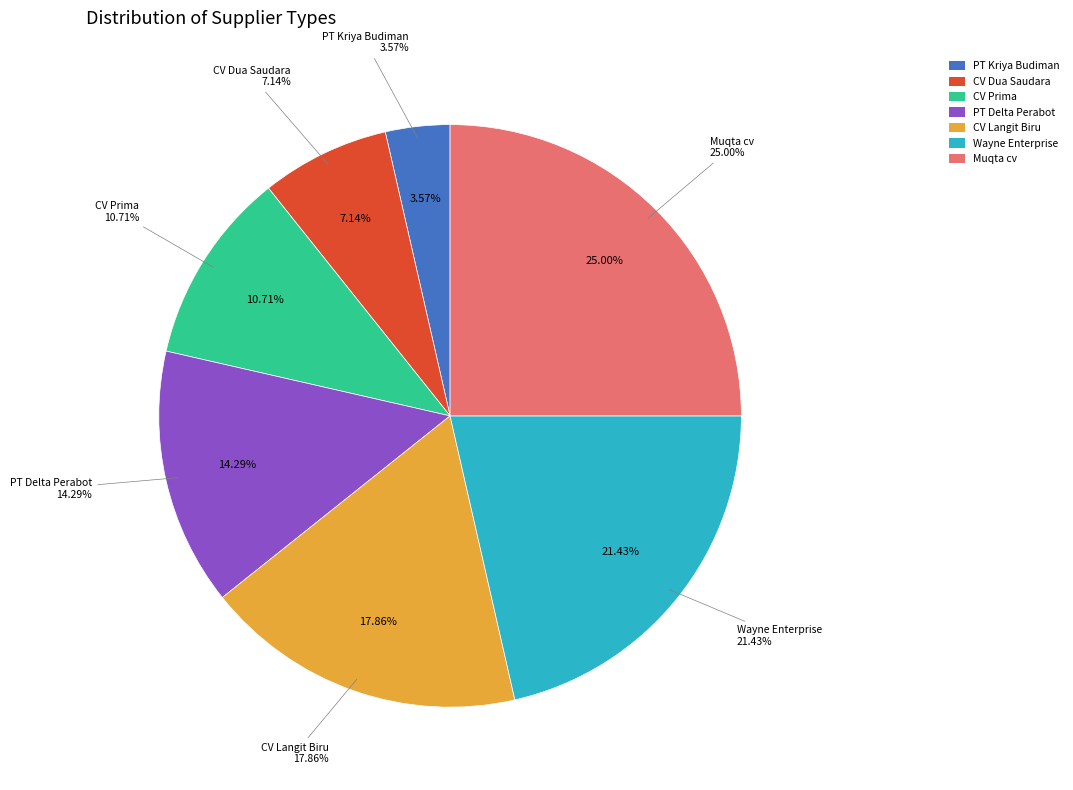

Is the sum of PT Kriya Budiman and CV Prima greater than half?

No